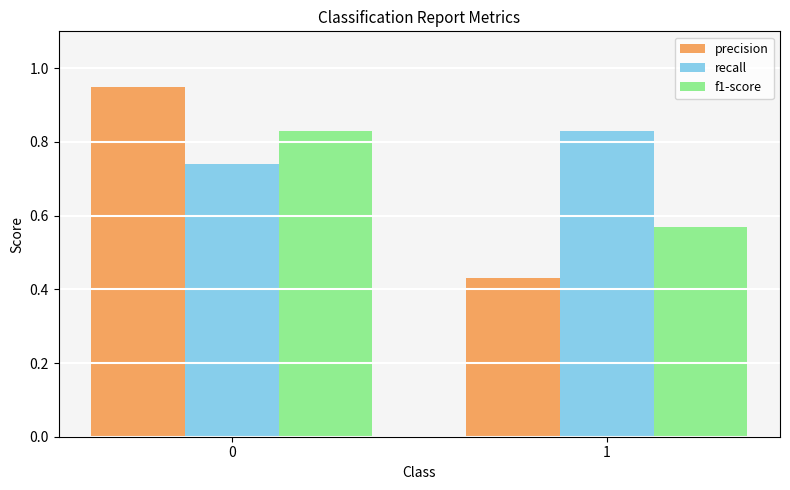

List the labels in order of f1-score value, smallest first.

1, 0